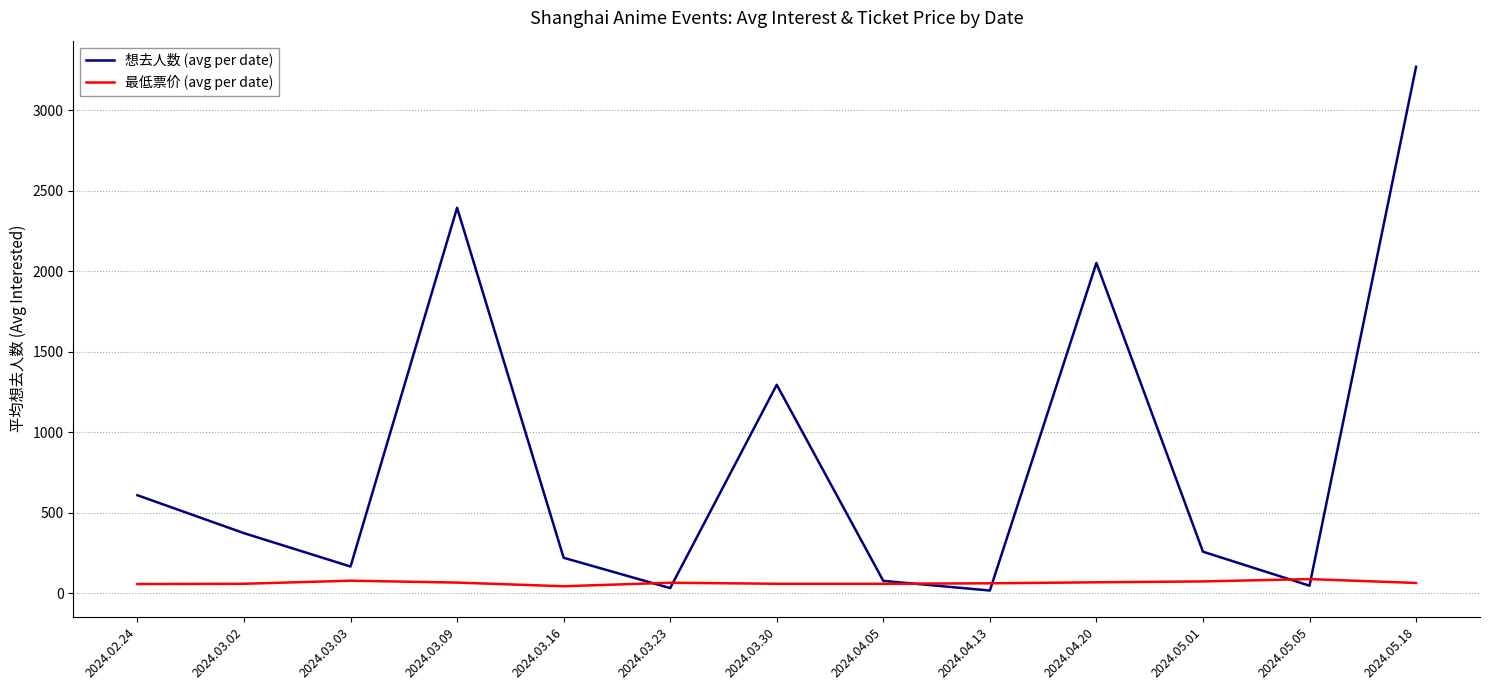

Where does the 最低票价 (avg per date) series first go above 65?

2024.03.03